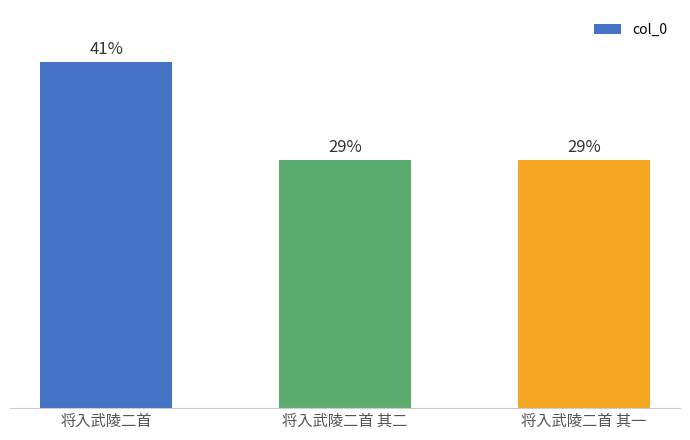

Does the chart contain any negative values?

No